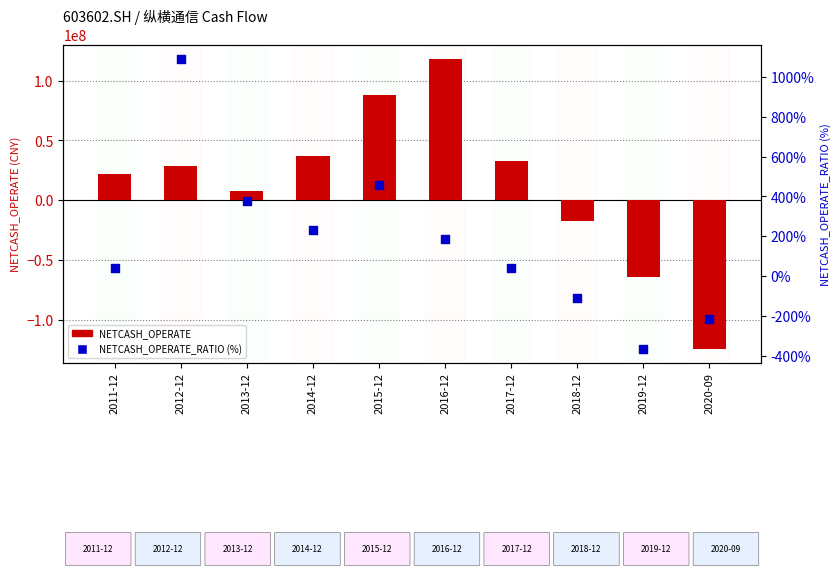

At which category is the sum across all series the highest?

2016-12